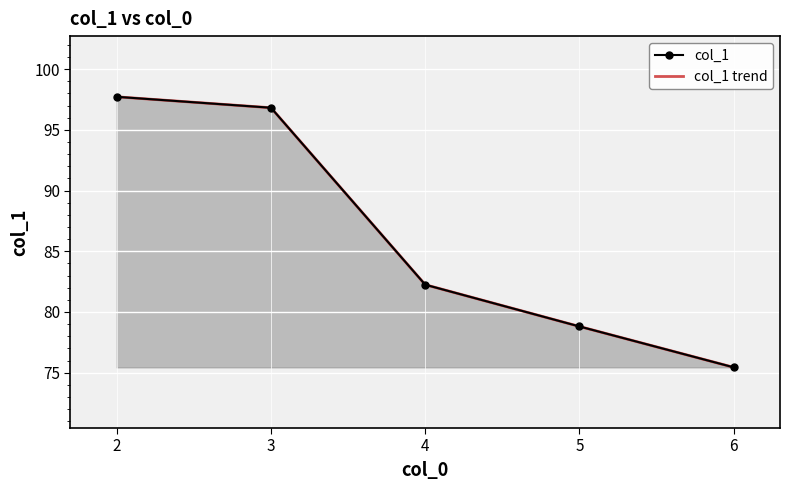

Which series has the largest total across all categories?

col_1